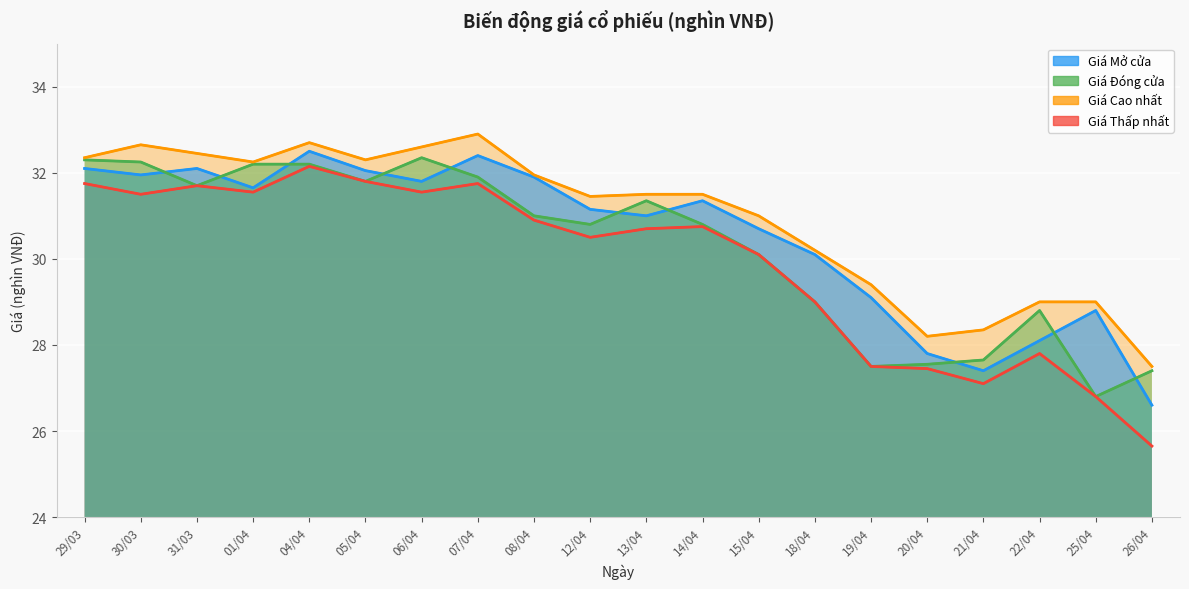

How many lines are shown in the chart?

4